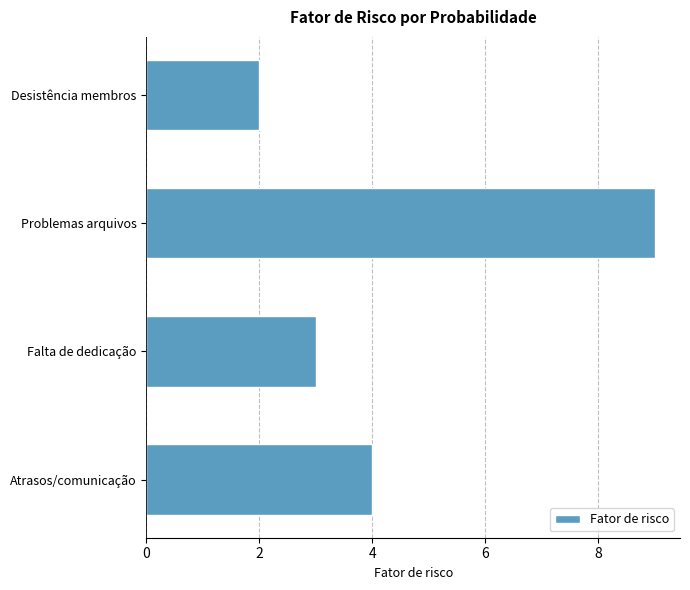

How many distinct data groups are displayed?

1